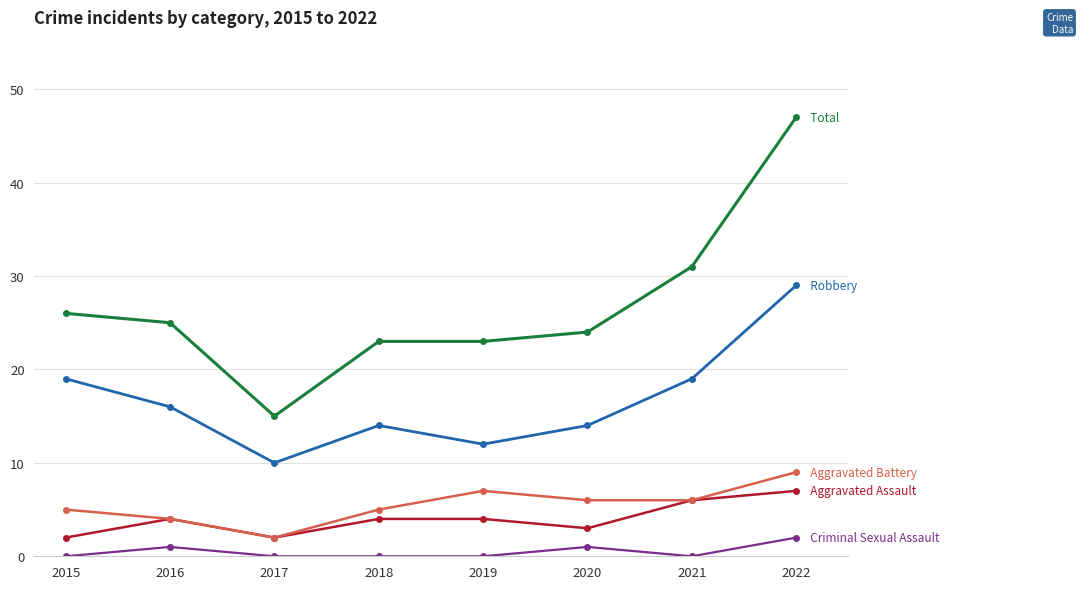

Which category has the highest value across all series?

2022